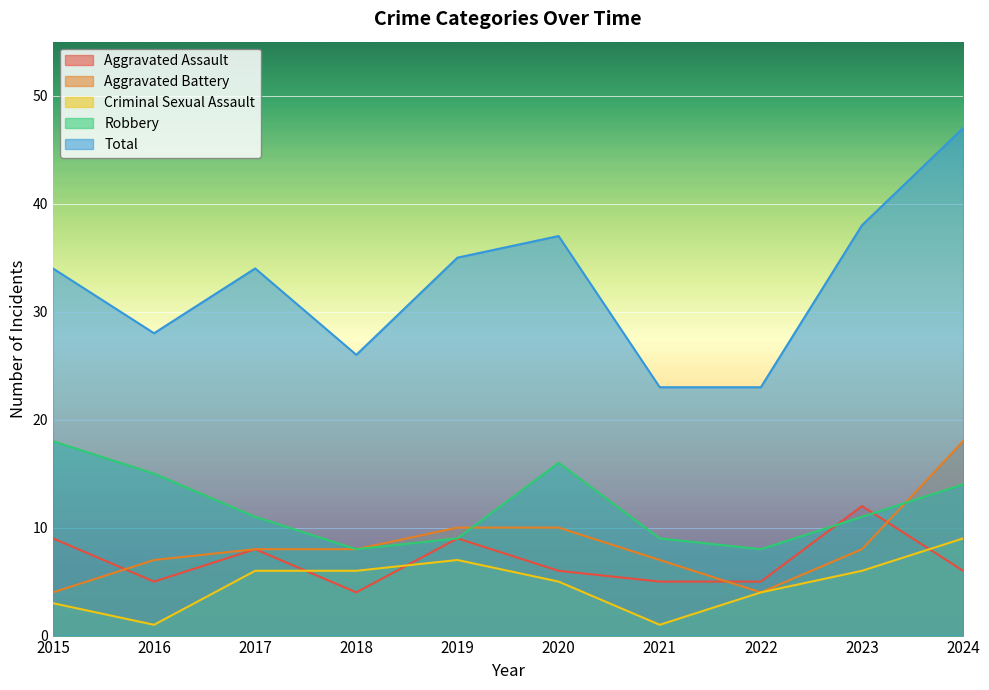

How many lines are shown in the chart?

5